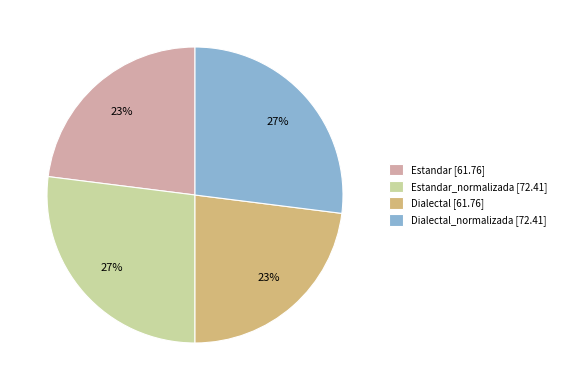

Approximately how many times larger is the value at Estandar_normalizada [72.41] compared to Dialectal_normalizada [72.41]?

1.0